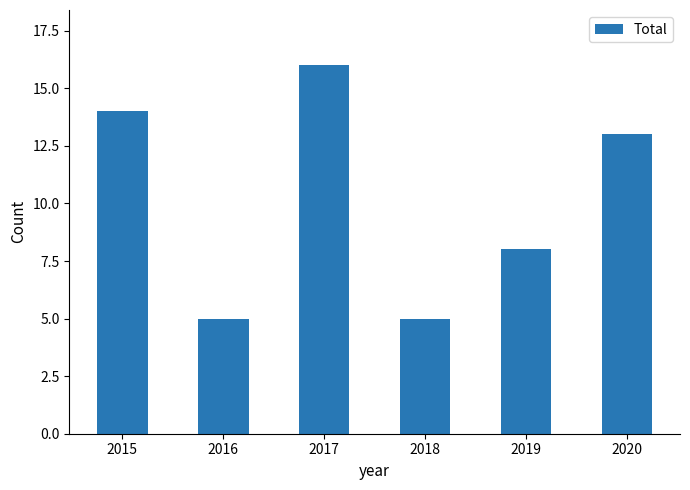

How many series are shown in this chart?

1